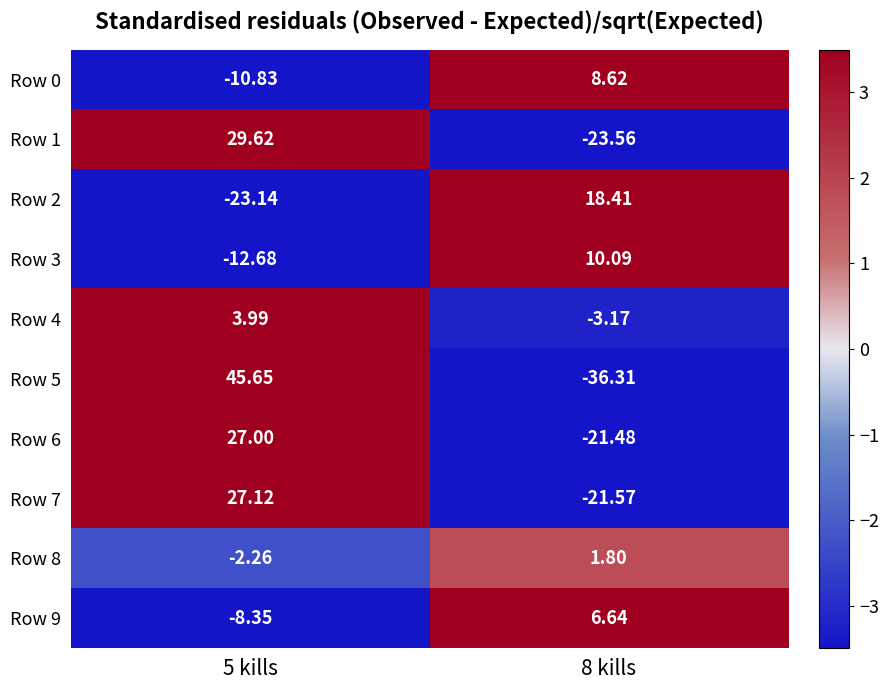

At 5 kills, list the series in order from largest to smallest.

Row 5, Row 1, Row 7, Row 6, Row 4, Row 8, Row 9, Row 0, Row 3, Row 2